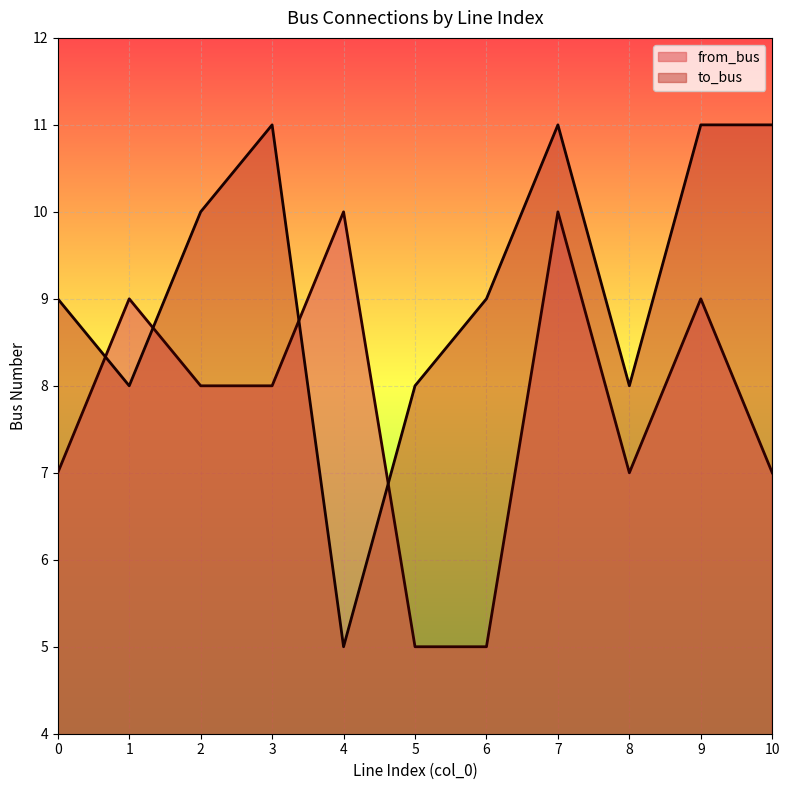

What is the approximate value of to_bus at 7?

11